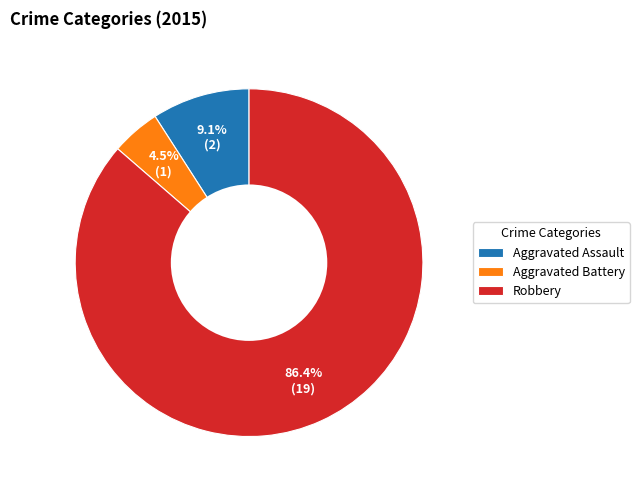

To the nearest percent, what is the difference between the Robbery and Aggravated Assault slice percentages?

77%